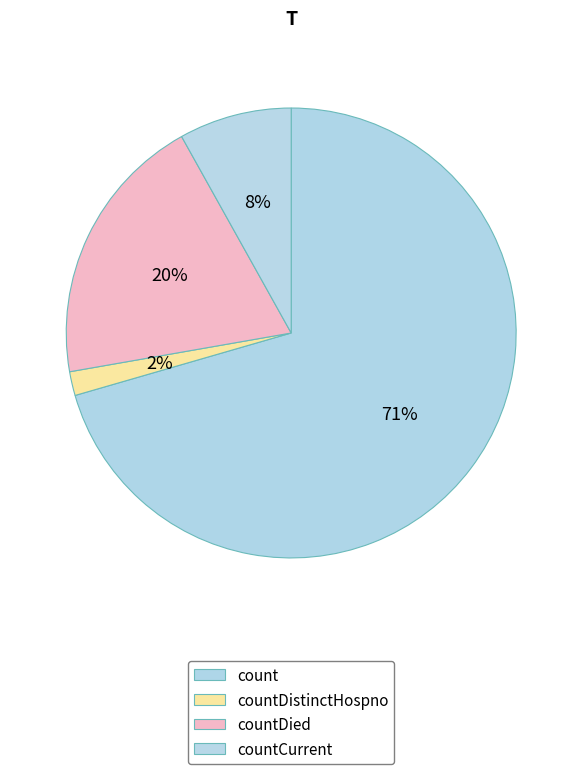

To the nearest percent, what is the combined percentage of countDistinctHospno and countCurrent?

10%